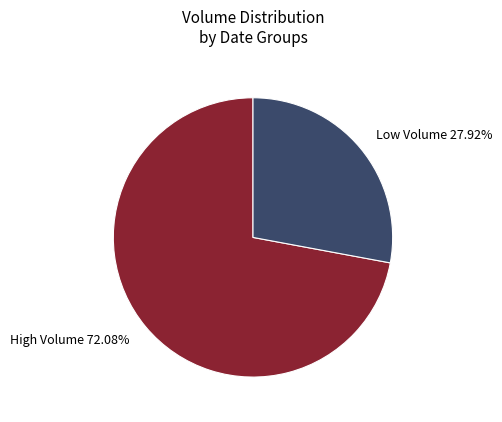

Do High Volume 72.08% and Low Volume 27.92% together represent more than half of the pie?

Yes